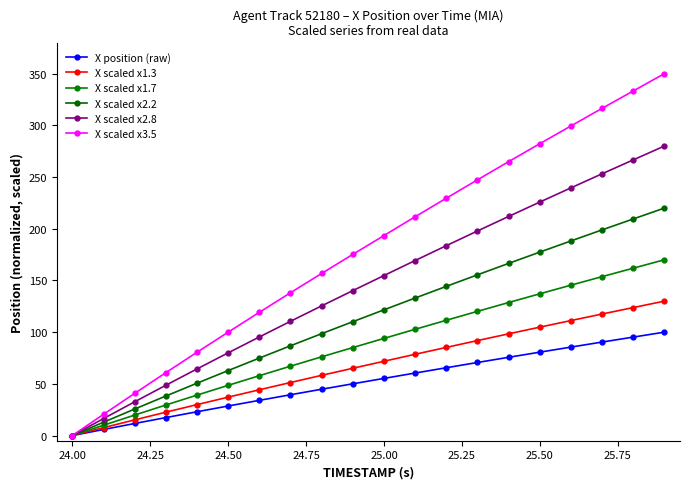

Which series has the largest range (max minus min)?

X scaled x3.5